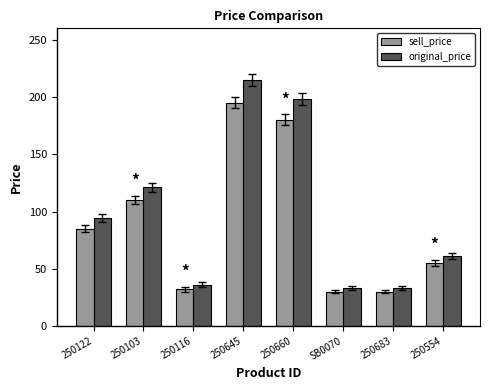

Reading left to right, extract all data points from this chart.

sell_price: 85	110	32	195	180	30	30	55
original_price: 94	121	36	215	198	33	33	61